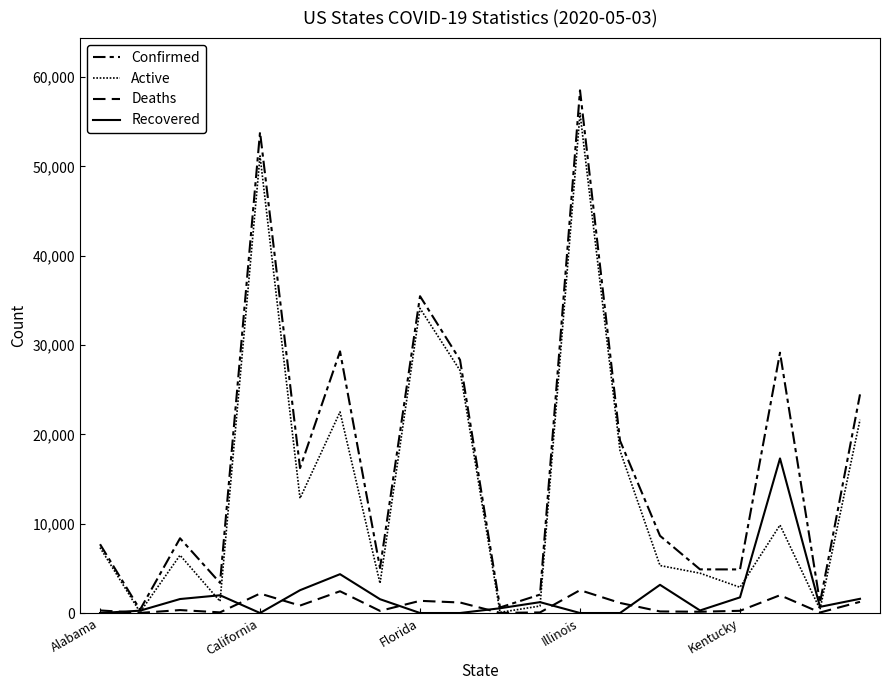

Which series has the largest total across all categories?

Confirmed